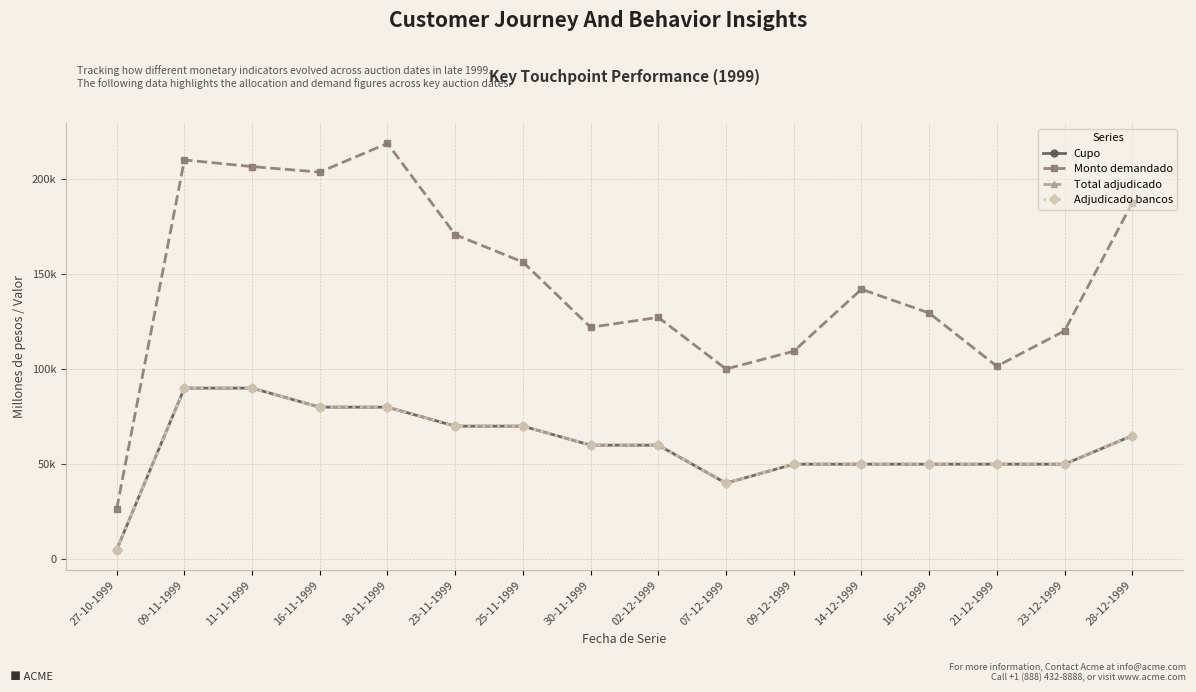

At which category does the chart reach its minimum across all series?

27-10-1999